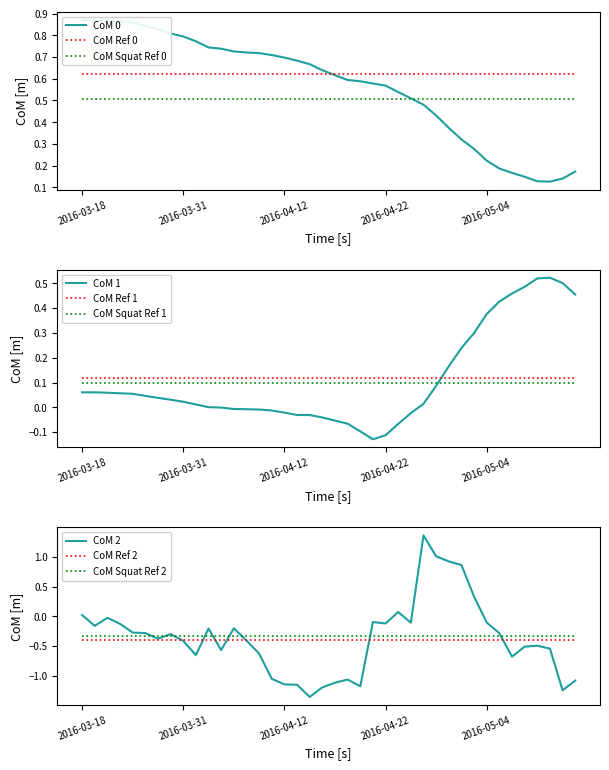

Reading left to right, transcribe all the data shown in this chart.

alpha: 0.9	0.9	0.9	0.9	0.9	0.8	0.8	0.8	0.8	0.8	0.7	0.7	0.7	0.7	0.7	0.7	0.7	0.7	0.7	0.6	0.6	0.6	0.6	0.6	0.6	0.5	0.5	0.5	0.4	0.4	0.3	0.3	0.2	0.2	0.2	0.1	0.1	0.1	0.1	0.2
beta: 0.1	0.1	0.1	0.1	0.1	0.0	0.0	0.0	0.0	0.0	0.0	-0.0	-0.0	-0.0	-0.0	-0.0	-0.0	-0.0	-0.0	-0.0	-0.1	-0.1	-0.1	-0.1	-0.1	-0.1	-0.0	0.0	0.1	0.2	0.2	0.3	0.4	0.4	0.5	0.5	0.5	0.5	0.5	0.5
spread: 0.0	-0.2	-0.0	-0.1	-0.3	-0.3	-0.4	-0.3	-0.4	-0.7	-0.2	-0.6	-0.2	-0.4	-0.6	-1.0	-1.1	-1.1	-1.4	-1.2	-1.1	-1.1	-1.2	-0.1	-0.1	0.1	-0.1	1.4	1.0	0.9	0.9	0.3	-0.1	-0.3	-0.7	-0.5	-0.5	-0.5	-1.2	-1.1